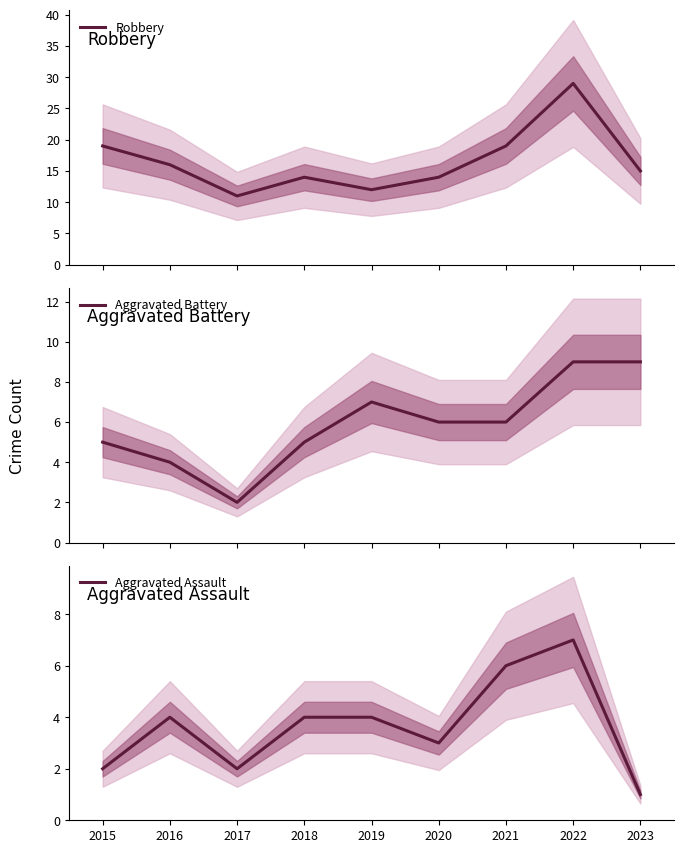

Count the number of data series in this chart.

3